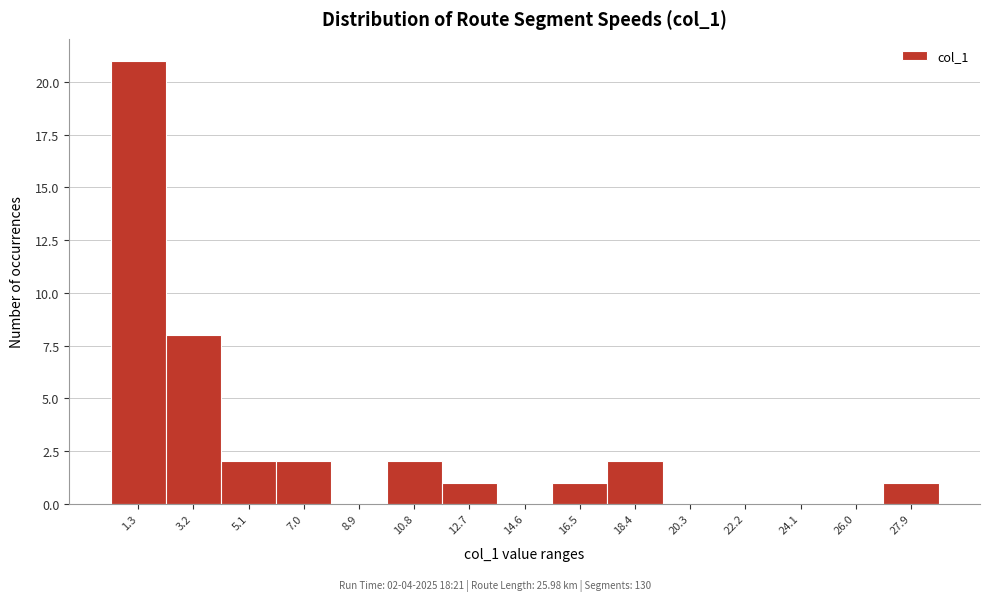

Reading right to left, what are all the values shown in this chart?

27.9=1	26.0=0	24.1=0	22.2=0	20.3=0	18.4=2	16.5=1	14.6=0	12.7=1	10.8=2	8.9=0	7.0=2	5.1=2	3.2=8	1.3=21